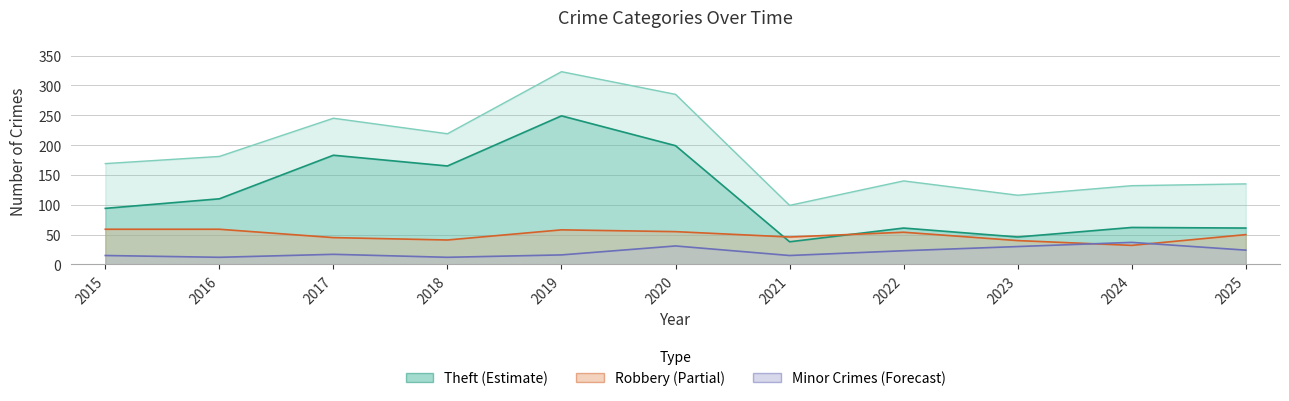

True or false: Theft has a value of 249 at 2019.

True